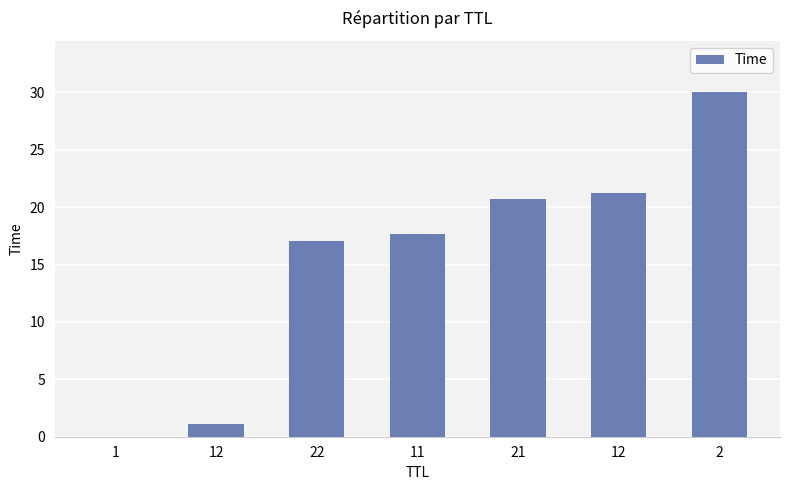

What is the change in value from 22 to 2?

+13.0